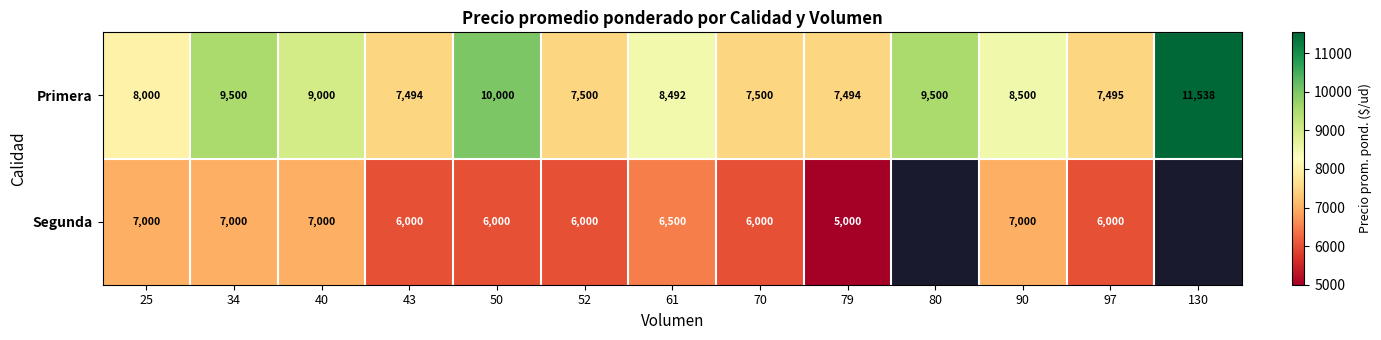

How many distinct data groups are displayed?

2